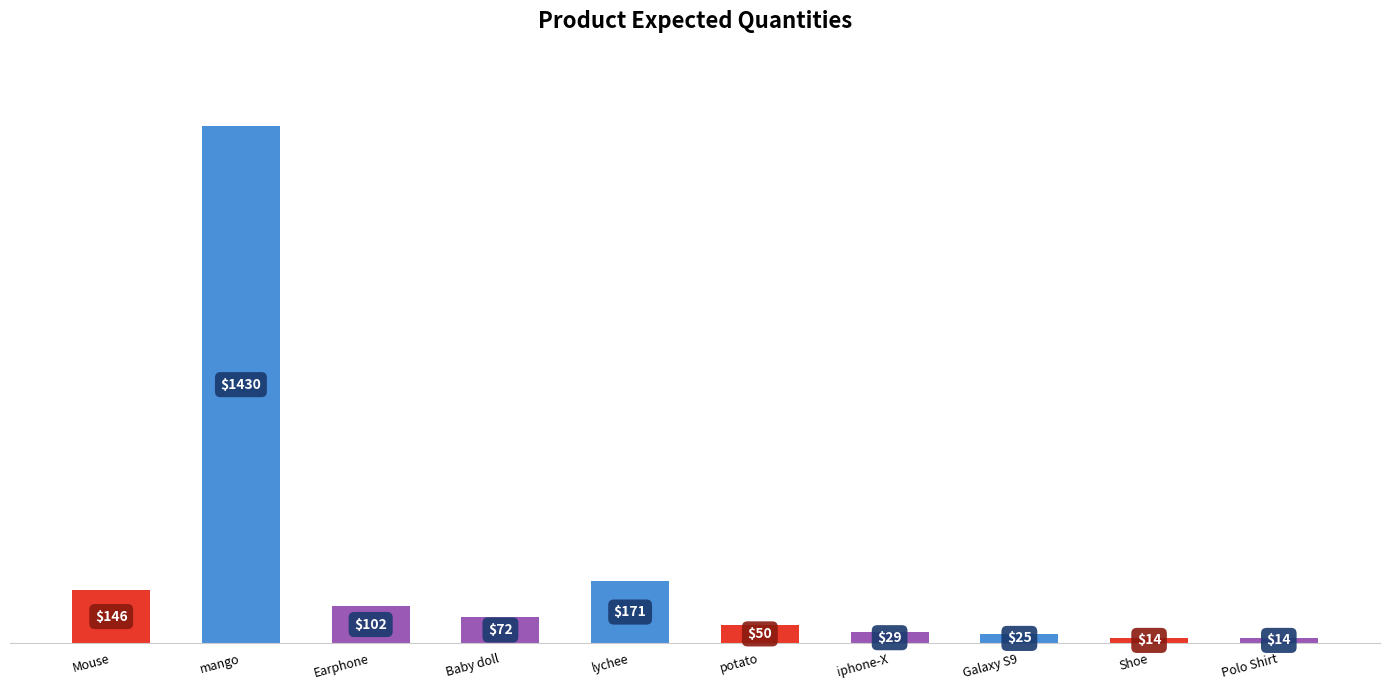

Where does the data first go above 72?

Mouse